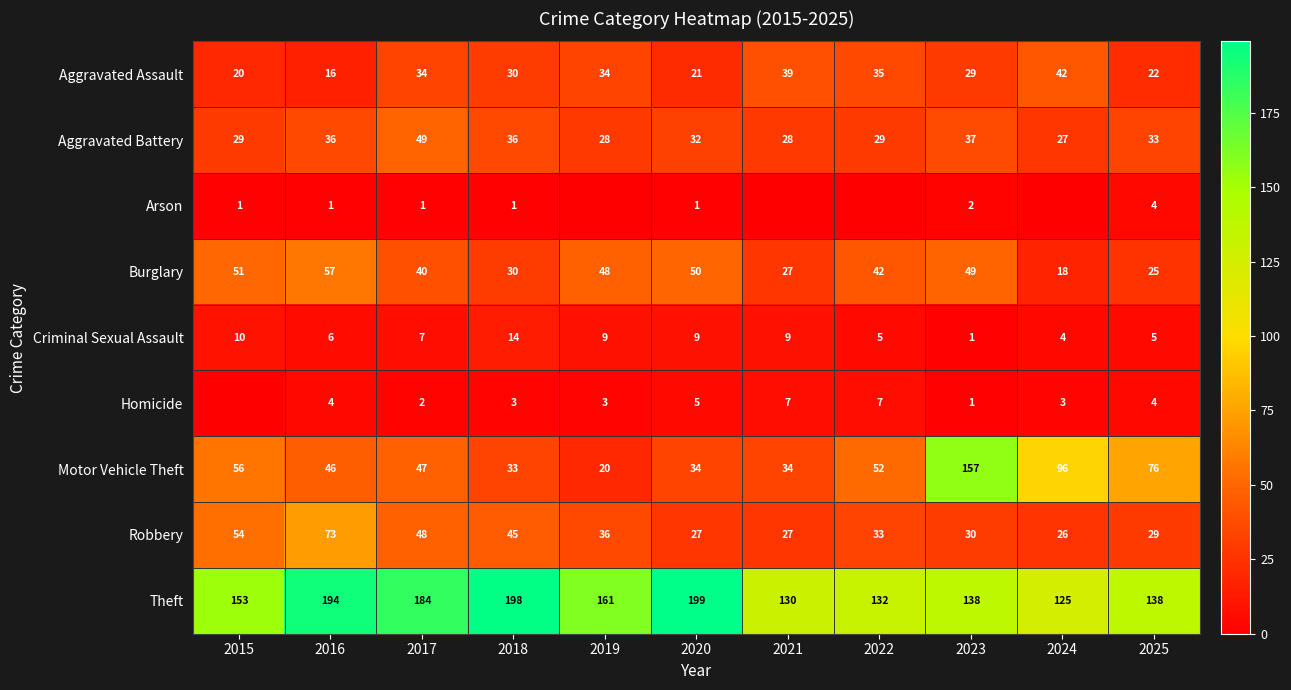

True or false: Arson has a value of 1 at 2023.

False